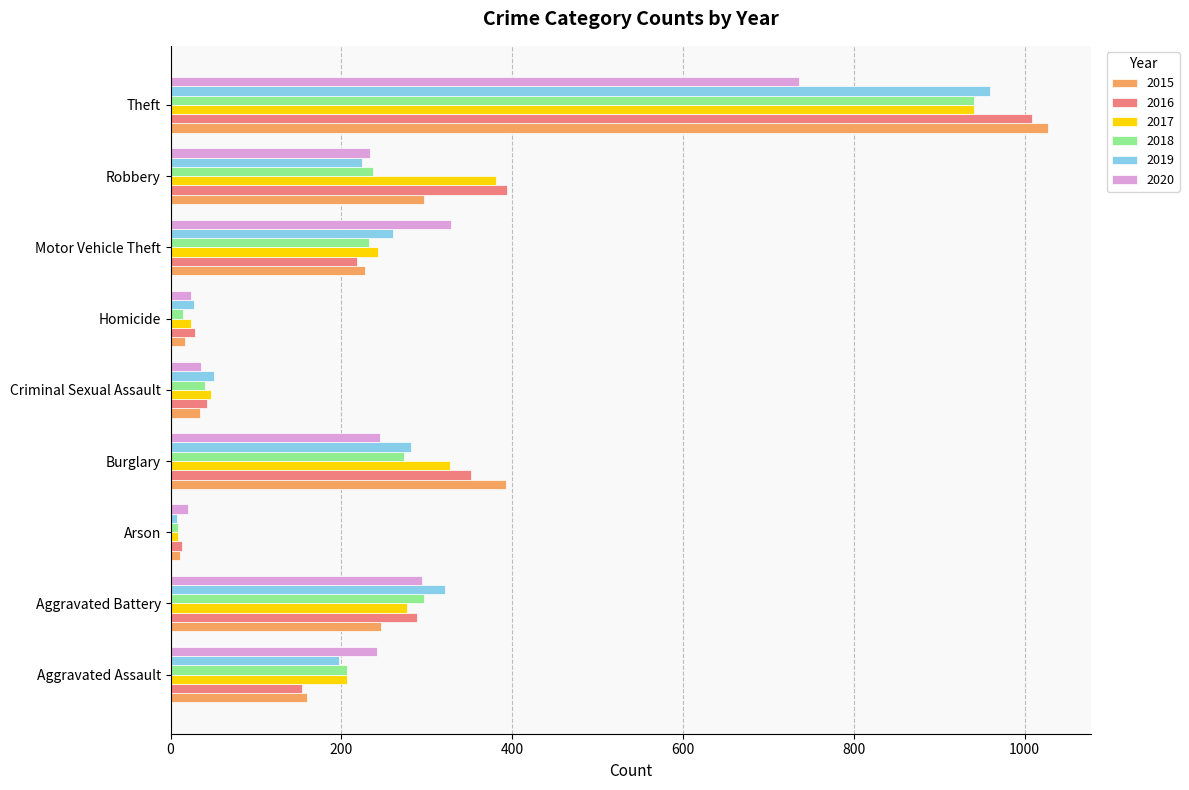

At how many categories does at least one series exceed 235?

6